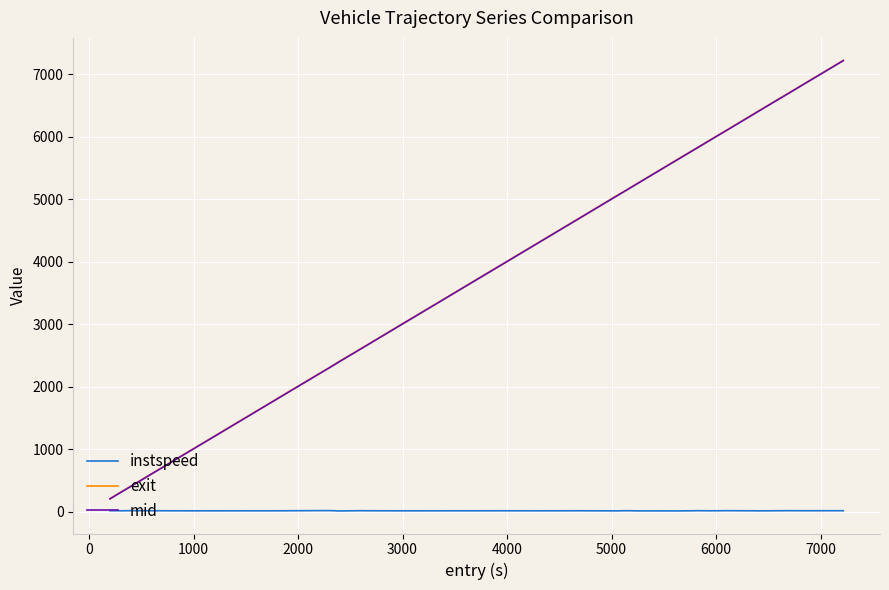

True or false: instspeed and mid intersect in this chart.

False